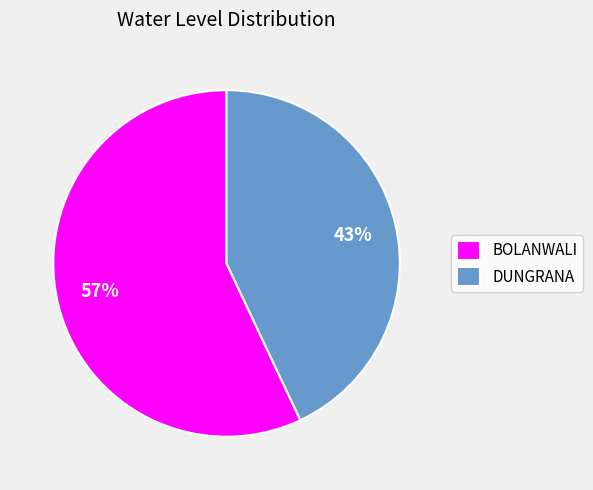

What is the largest slice in the pie chart?

BOLANWALI